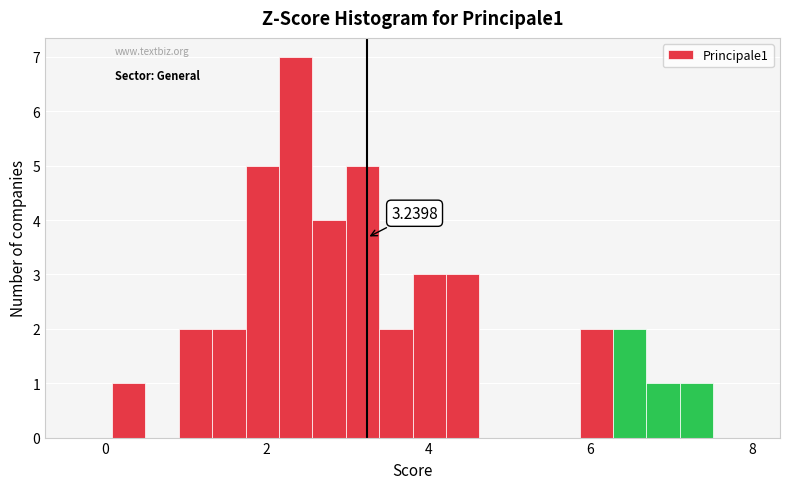

Read against the x-axis, roughly where is the centre of the tallest bar?

2.4